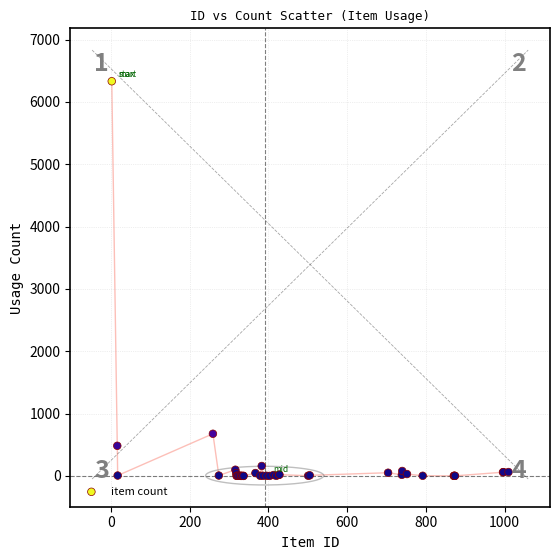

What Y value in the scatter plot is closest to 3166?

677